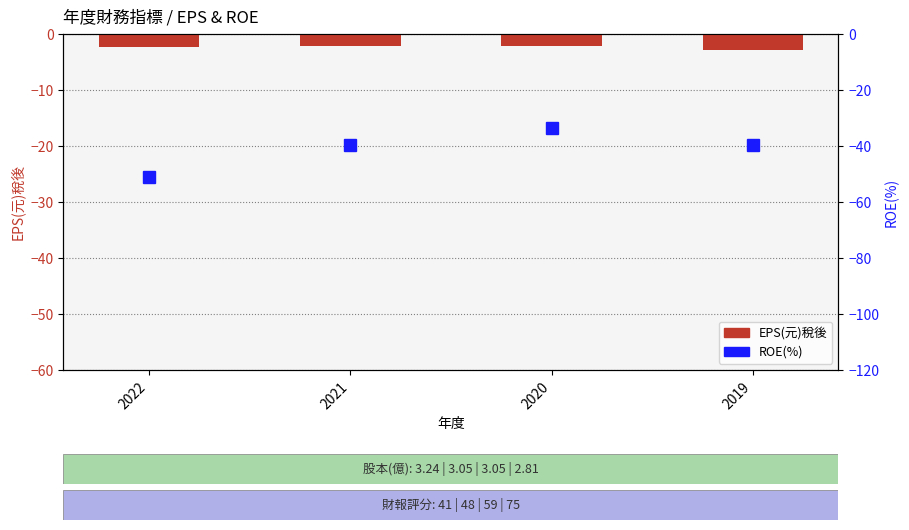

How many categories are shown in the chart?

4